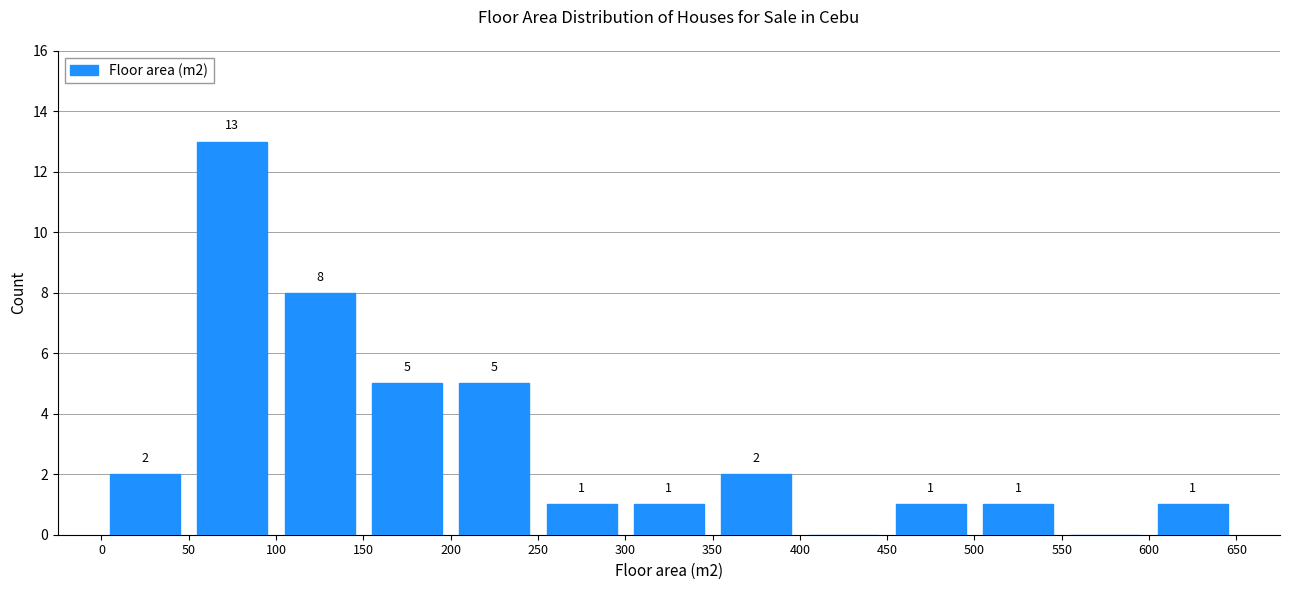

Over which range of the x-axis is the bar tallest?

50 to 100